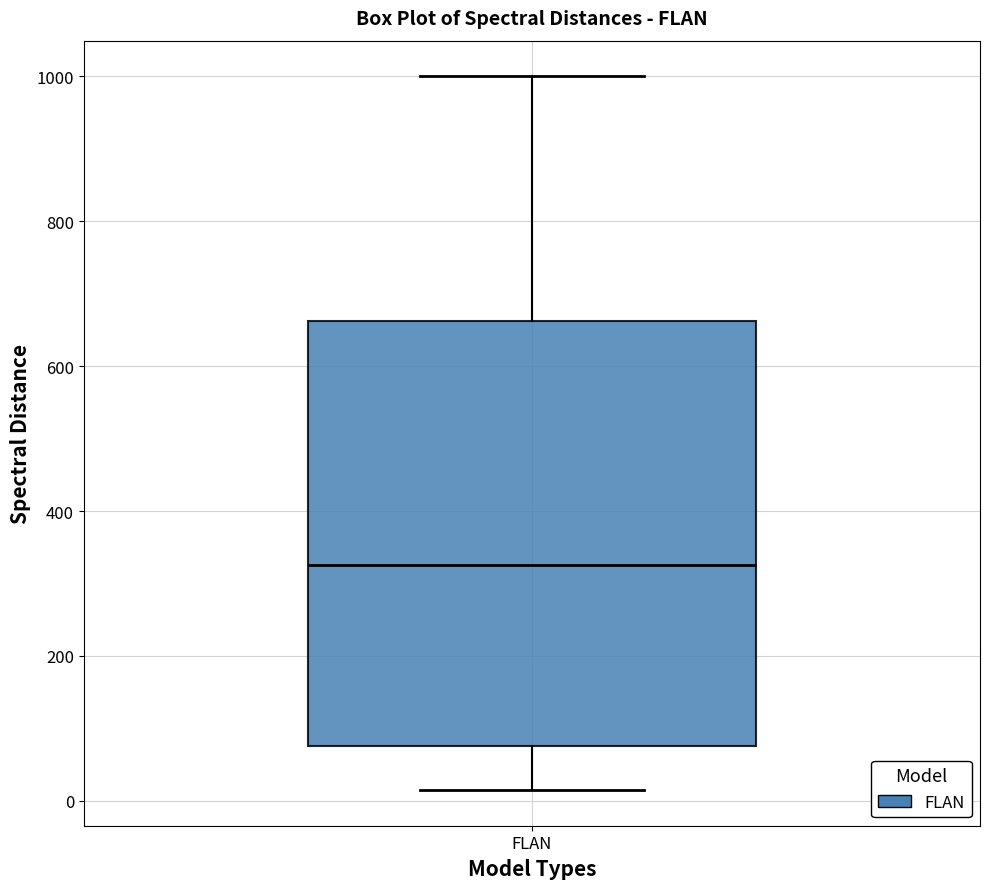

Read this box plot against the y-axis: the position of the median line, the range covered by the box, and the ends of both whiskers. The values are not printed on the chart, so give them approximately, as read against the axis.

median 320, box 80 to 660, whiskers 20 to 1000